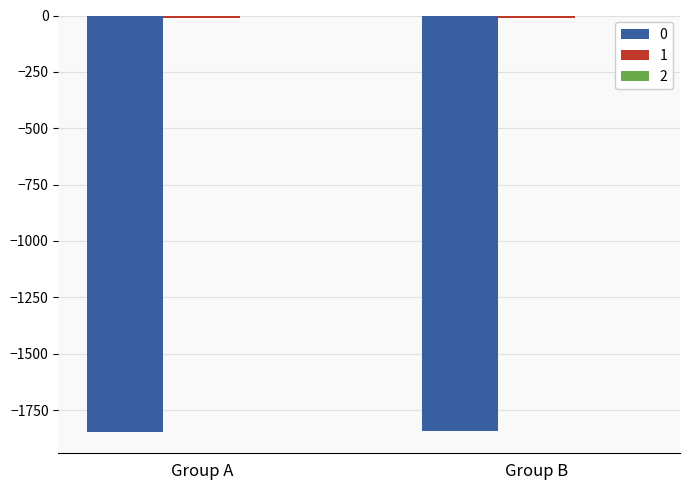

Does the chart contain stacked bars?

No